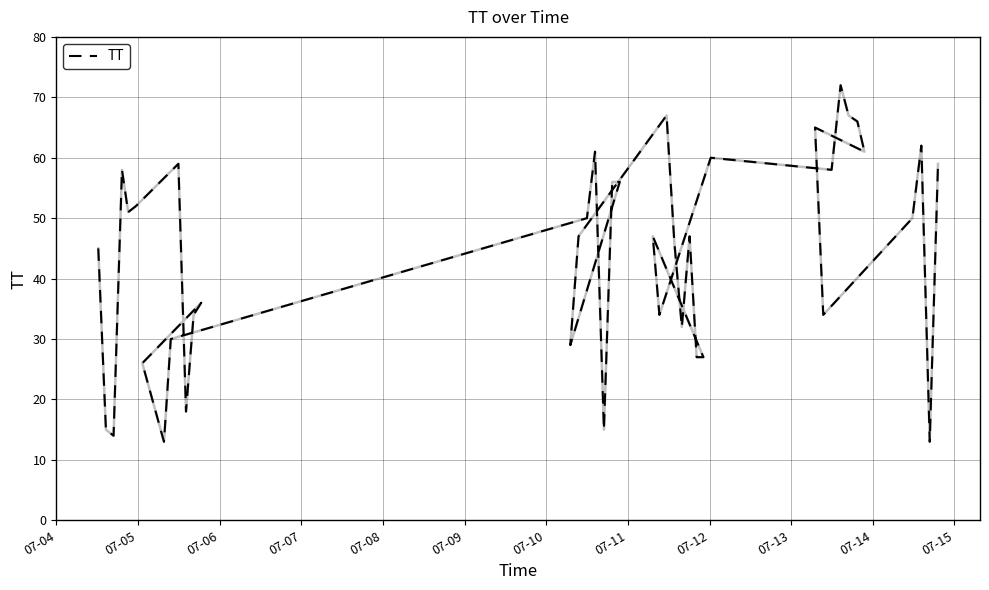

How many lines are shown in the chart?

1